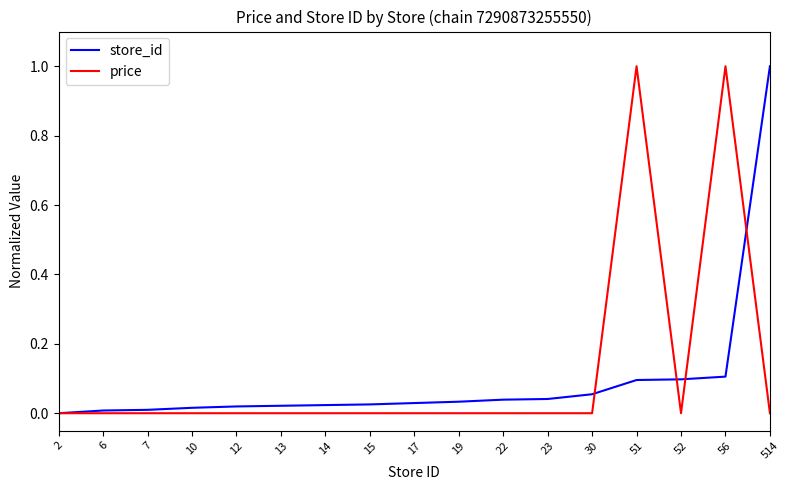

At 19, list the series in order from largest to smallest.

store_id, price